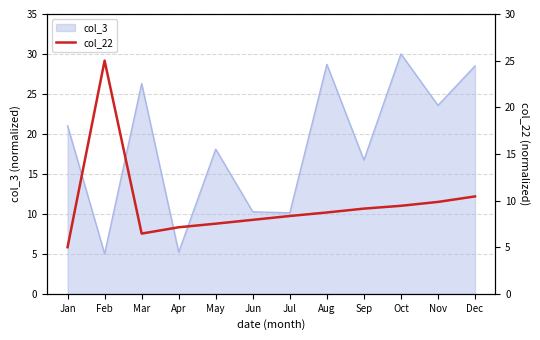

What is the minimum value shown in the chart?

5.0